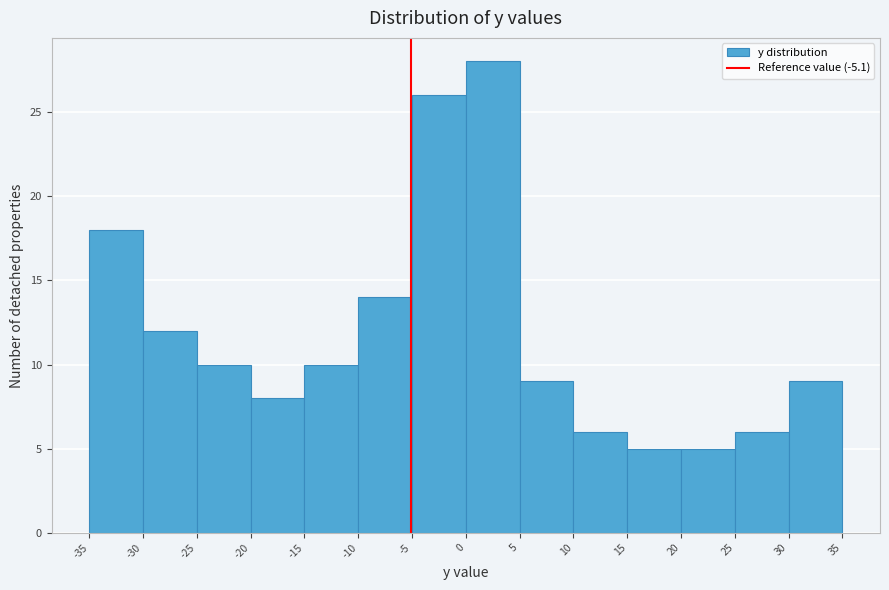

What is the height of the bar covering -35 to -30 on the x-axis? The values are not printed on the chart, so give them approximately, as read against the axis.

18